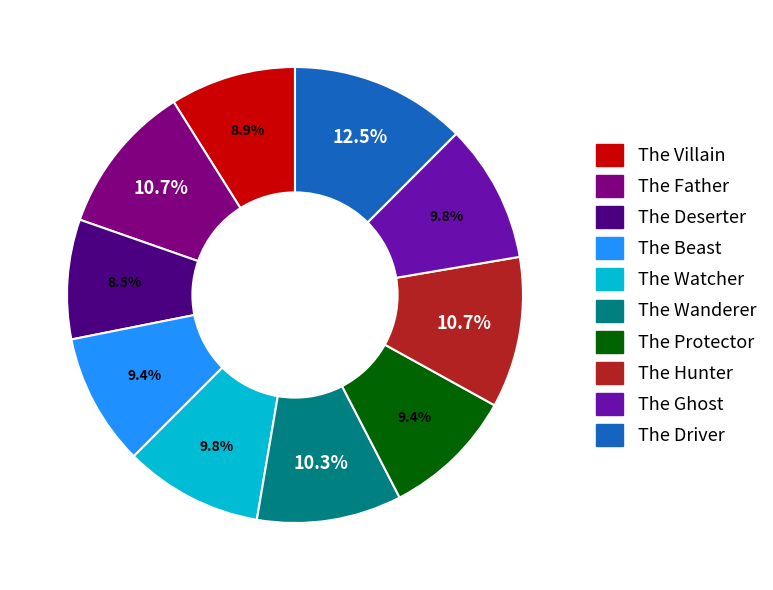

What is the ratio of the value at The Hunter to the value at The Protector?

1.1